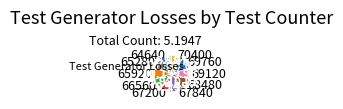

Is there a majority slice in this chart?

No